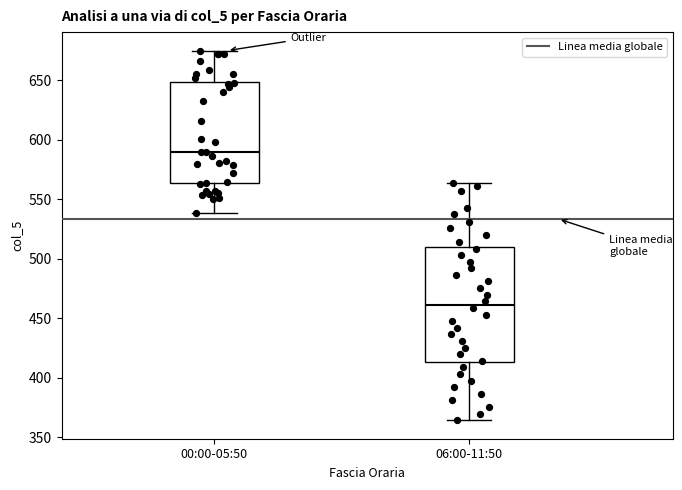

Where does the lower whisker of the box for 06:00-11:50 end on the y-axis? The values are not printed on the chart, so give them approximately, as read against the axis.

365